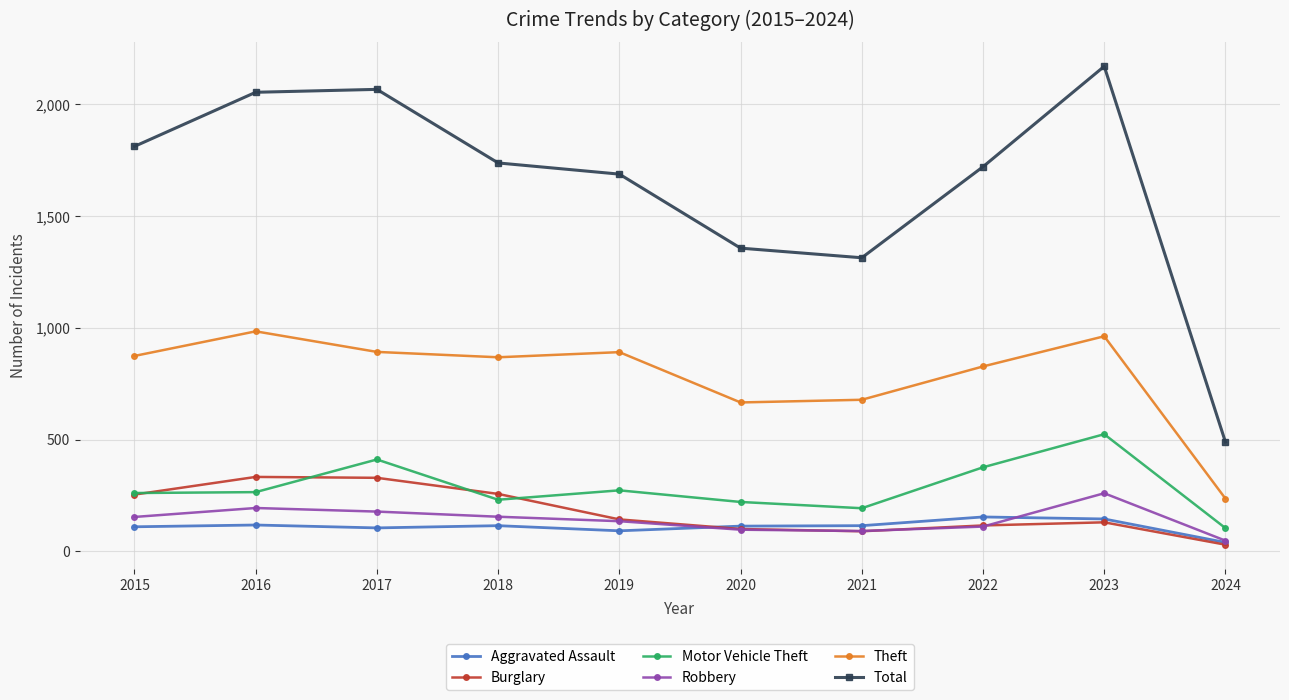

What is the value of the Total point at the 4th from the left?

1737